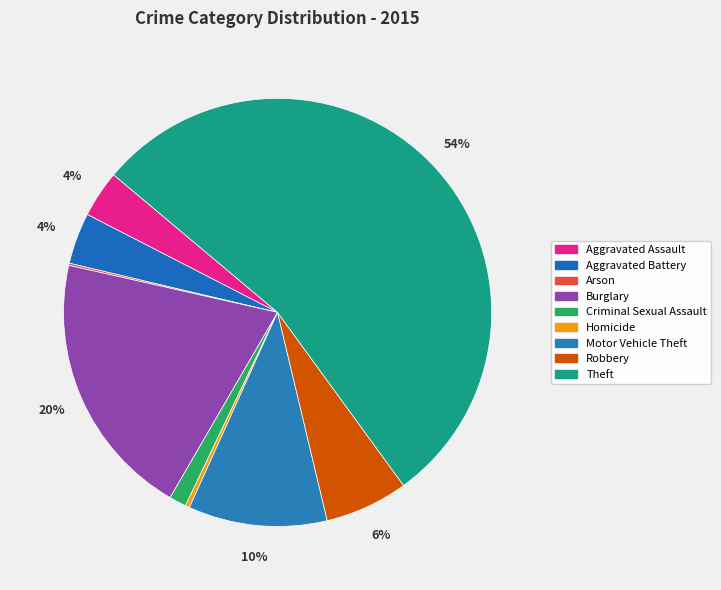

To the nearest percent, what percentage of the pie is Burglary?

20%